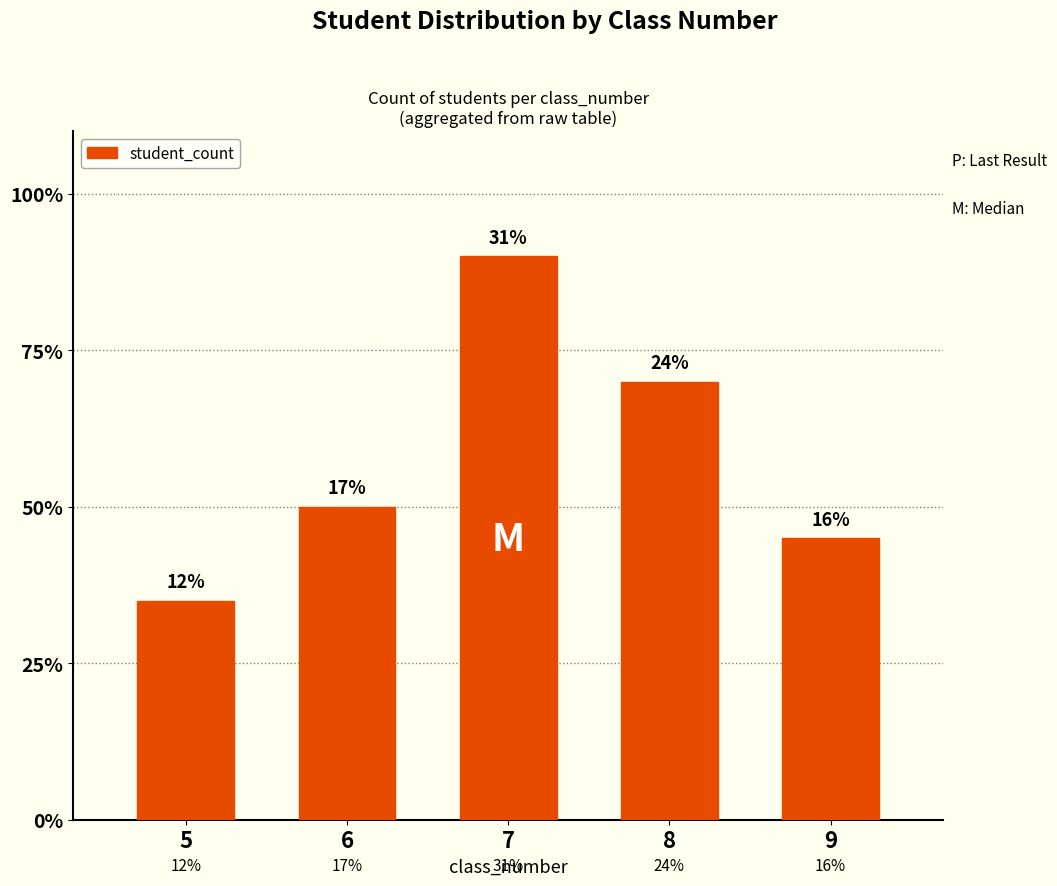

Which has a higher value, 9 or 6?

6